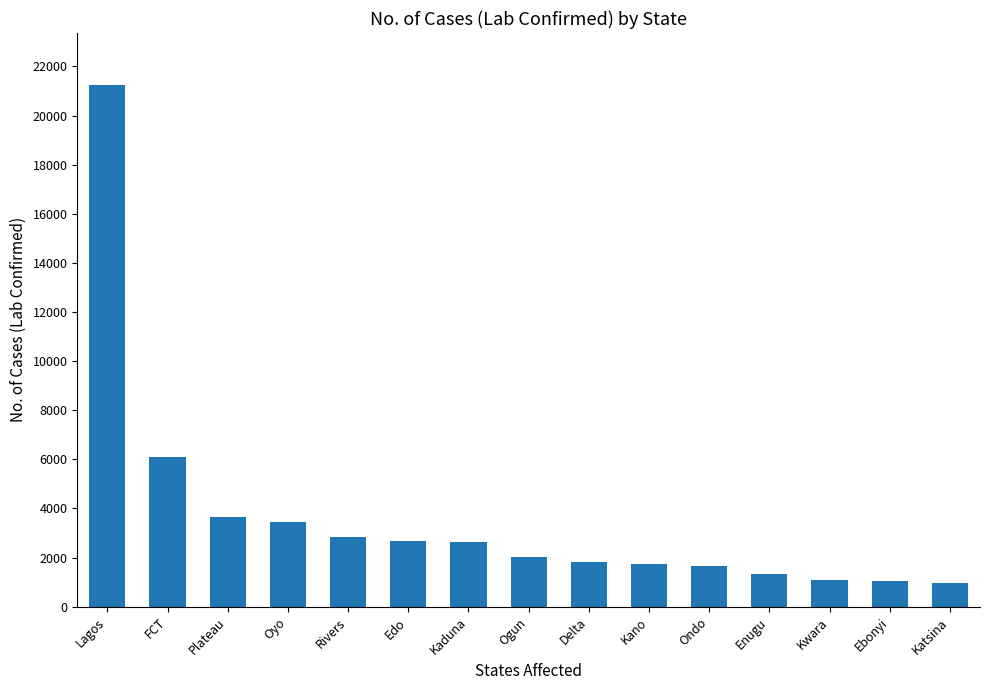

What is the sum of all values?

54207